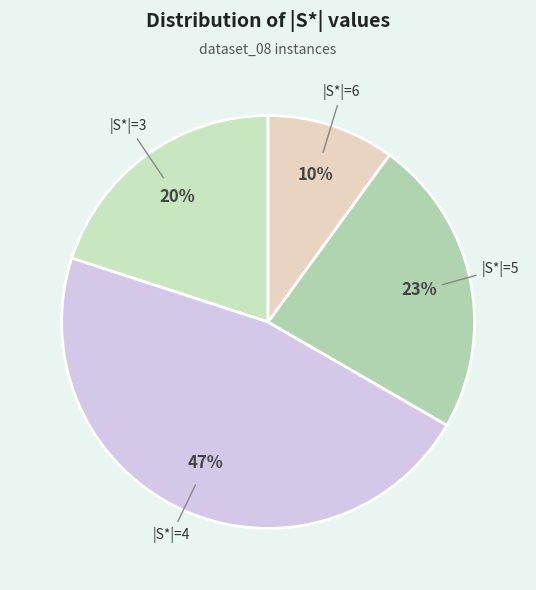

How many segments does this pie chart have?

4